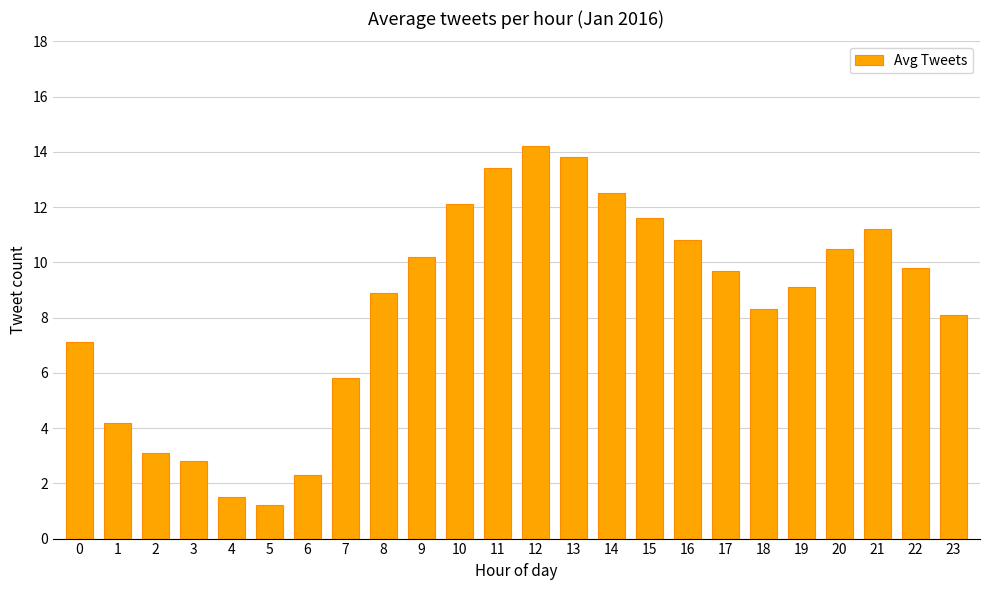

What is the ratio of the value at 16 to the value at 10?

0.9